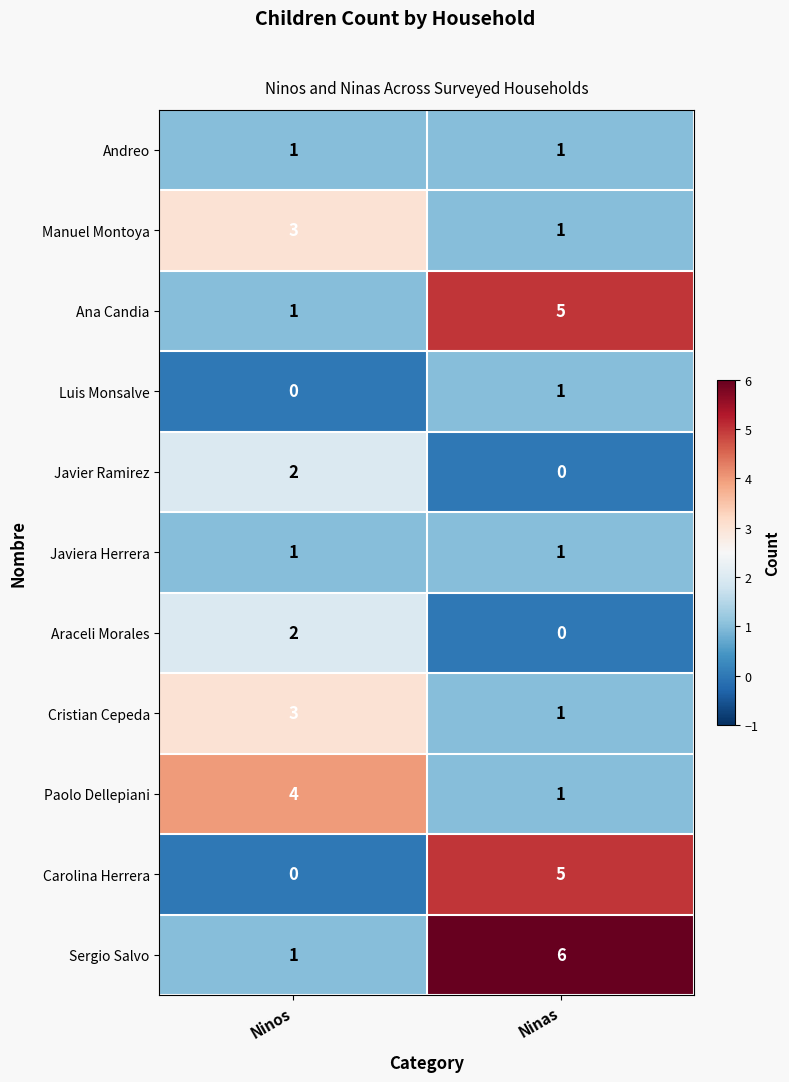

At which category is the sum across all series the highest?

Ninas